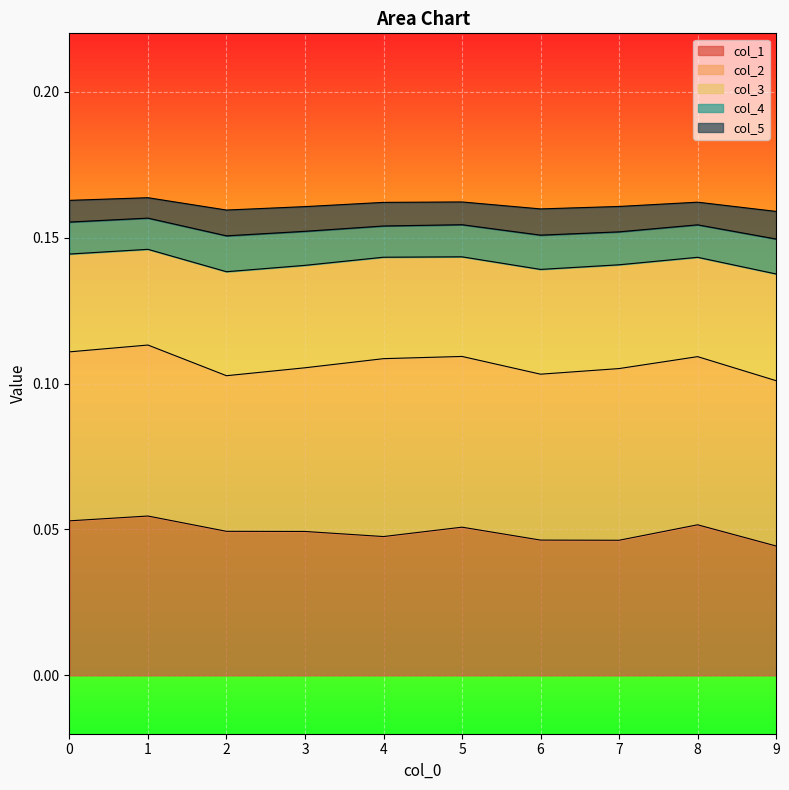

The col_3 series shows 0.2 at 5. True or false?

False